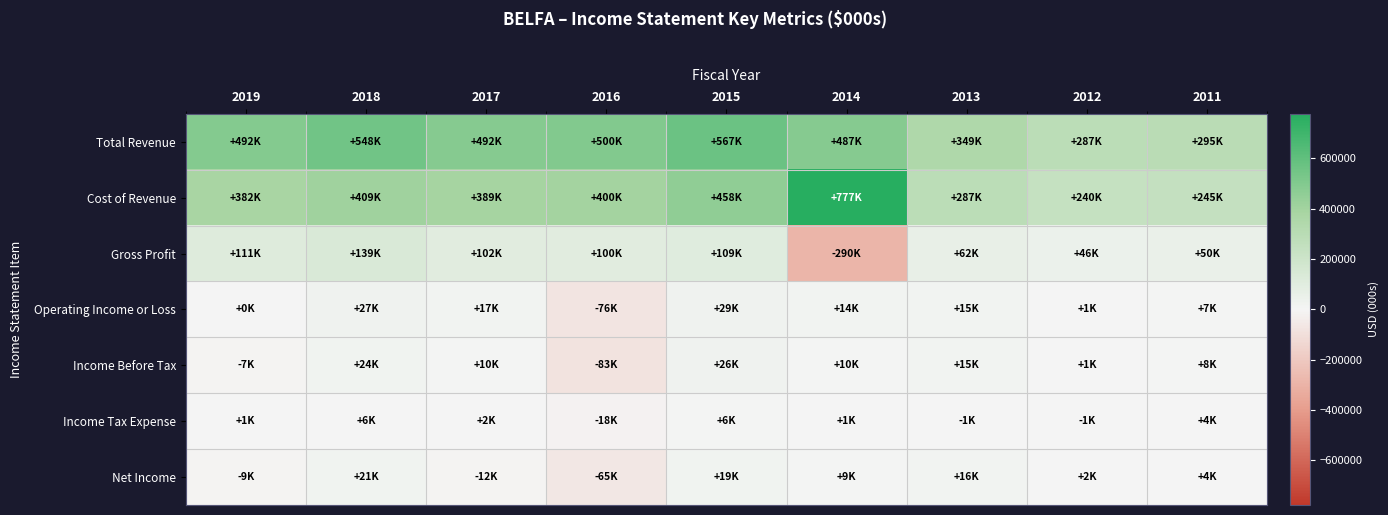

Rank the series by their maximum value, from highest to lowest.

Cost of Revenue, Total Revenue, Gross Profit, Operating Income or Loss, Income Before Tax, Net Income, Income Tax Expense